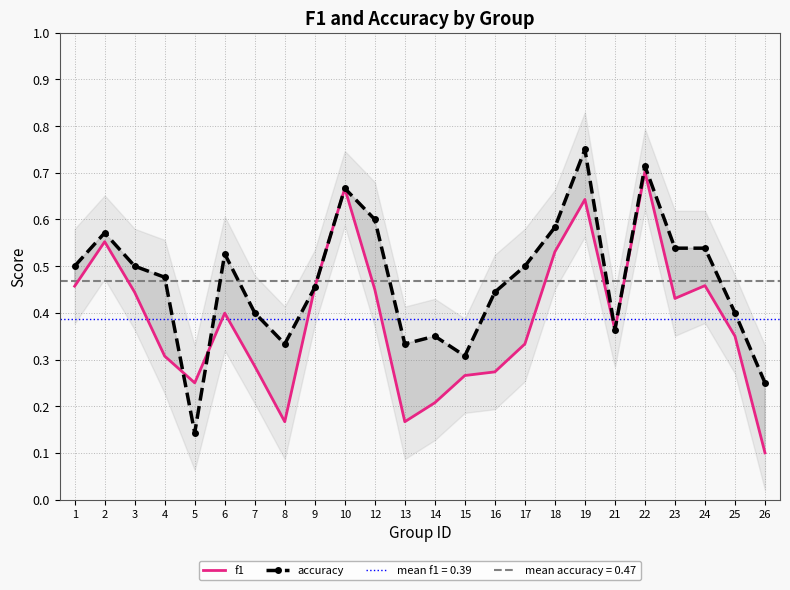

List the labels in order of f1 value, smallest first.

26, 8, 13, 14, 5, 15, 16, 7, 4, 17, 25, 21, 6, 23, 3, 12, 9, 1, 24, 18, 2, 19, 10, 22